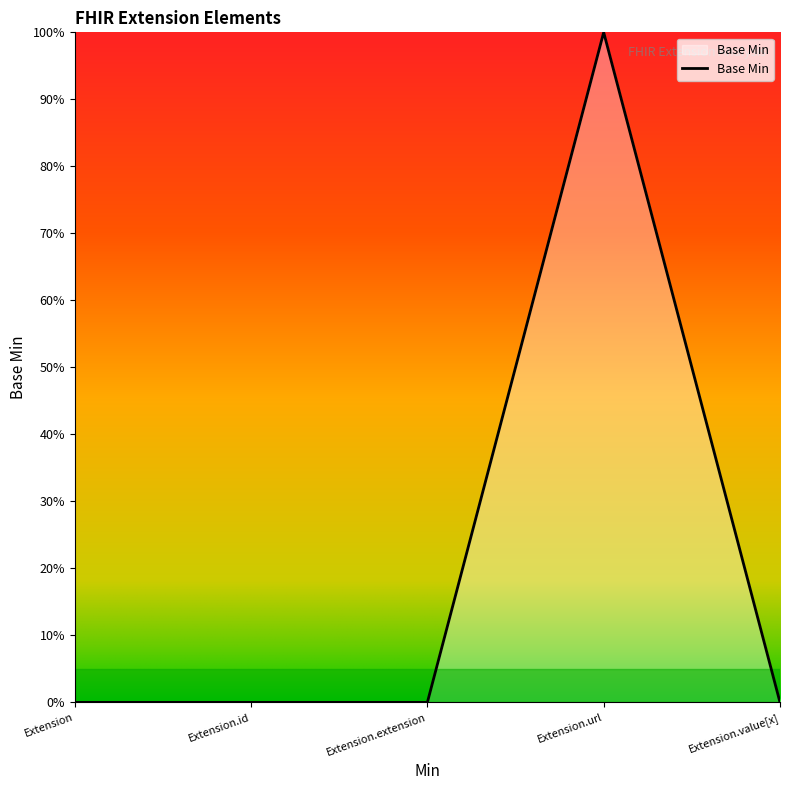

How many interior local peaks (higher than both neighbors) does the data have?

1